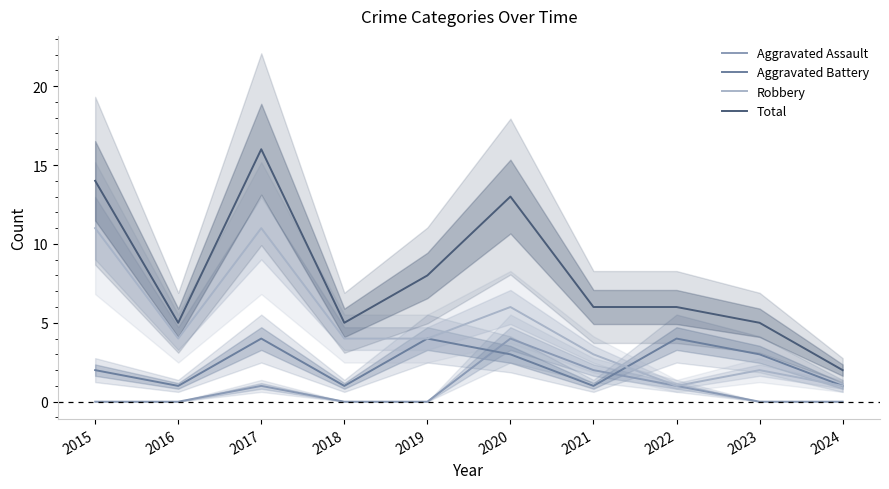

How many lines are shown in the chart?

4